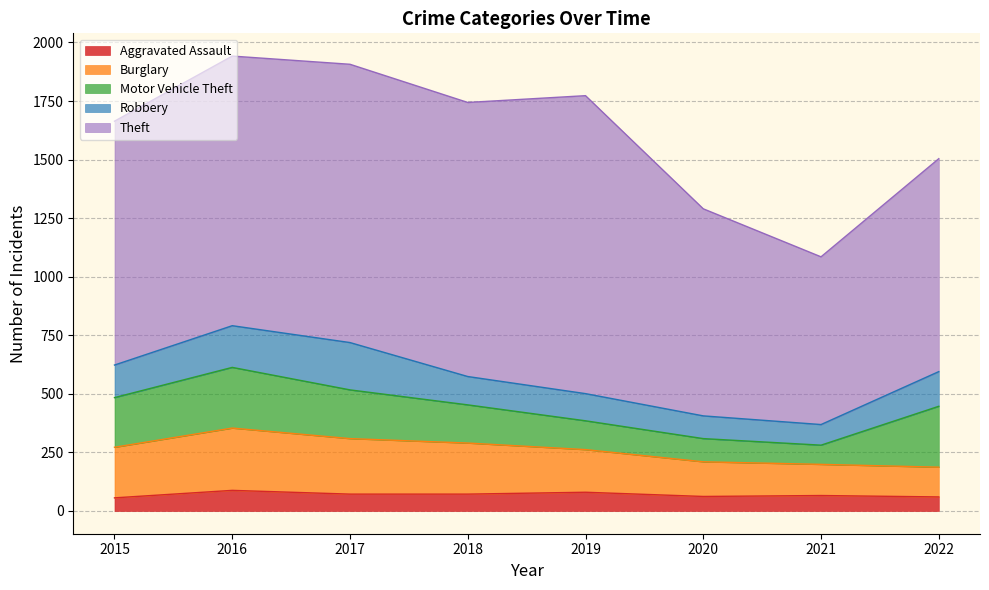

What is the average value of the Motor Vehicle Theft series?

176